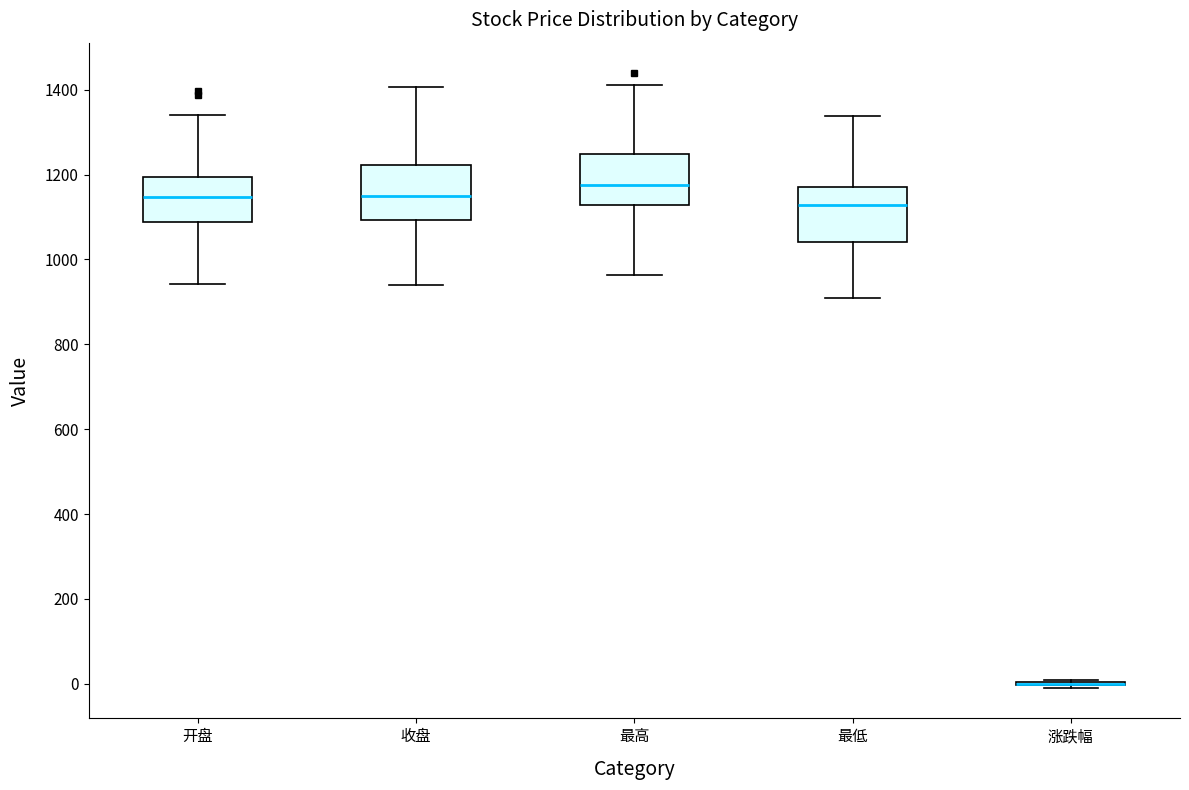

Where is the upper edge of the box for 最高 on the y-axis? The values are not printed on the chart, so give them approximately, as read against the axis.

1240